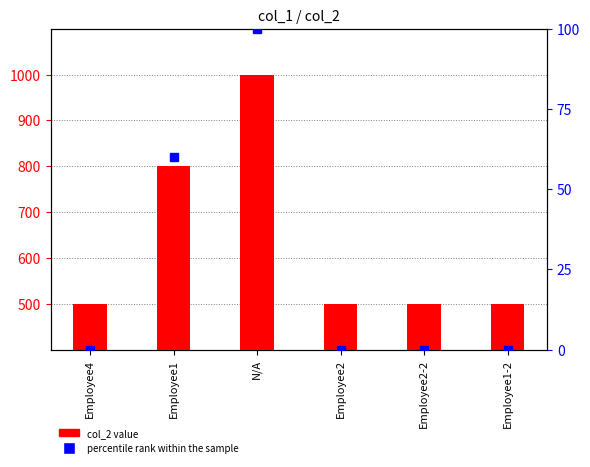

What is the smallest value displayed?

500